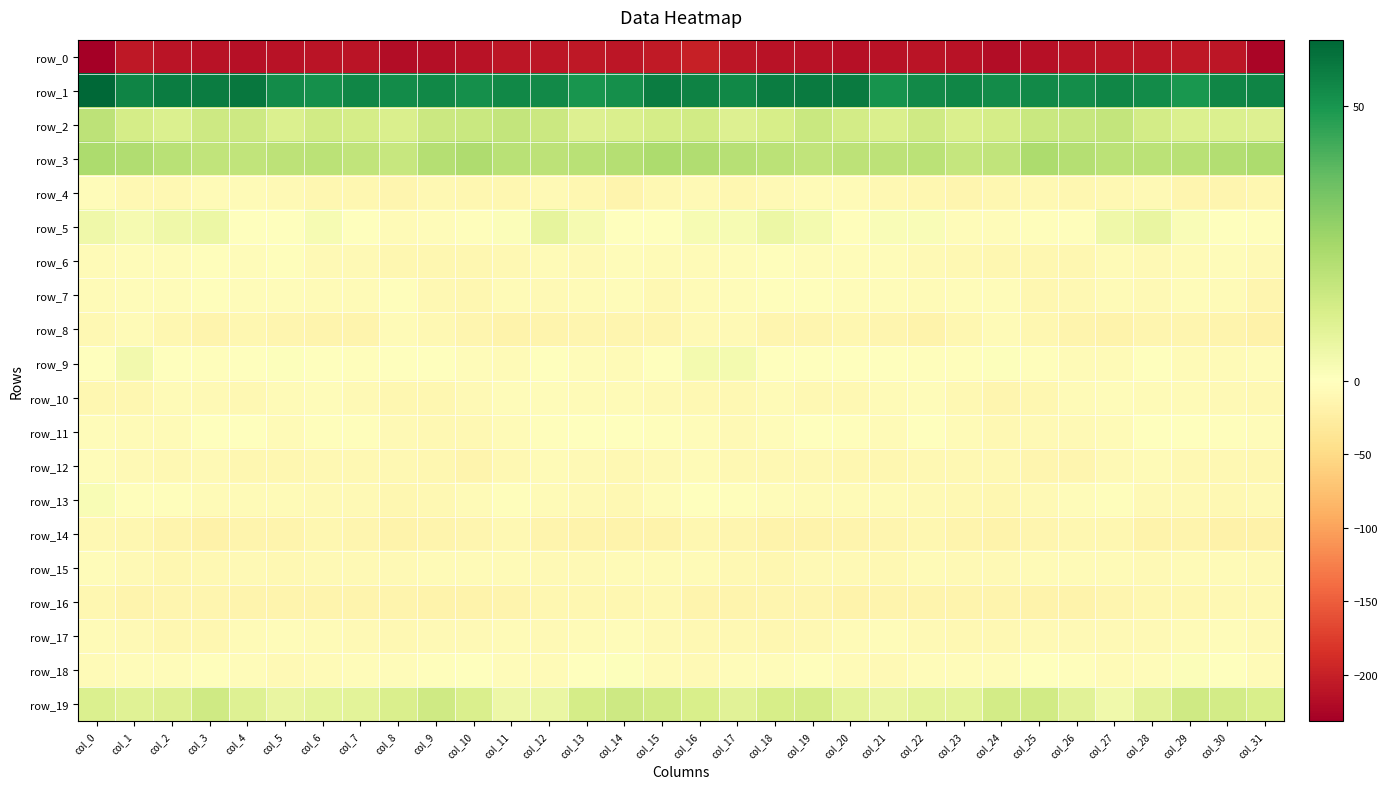

What is the sum of the row_14 values at col_12 and col_22?

-27.1